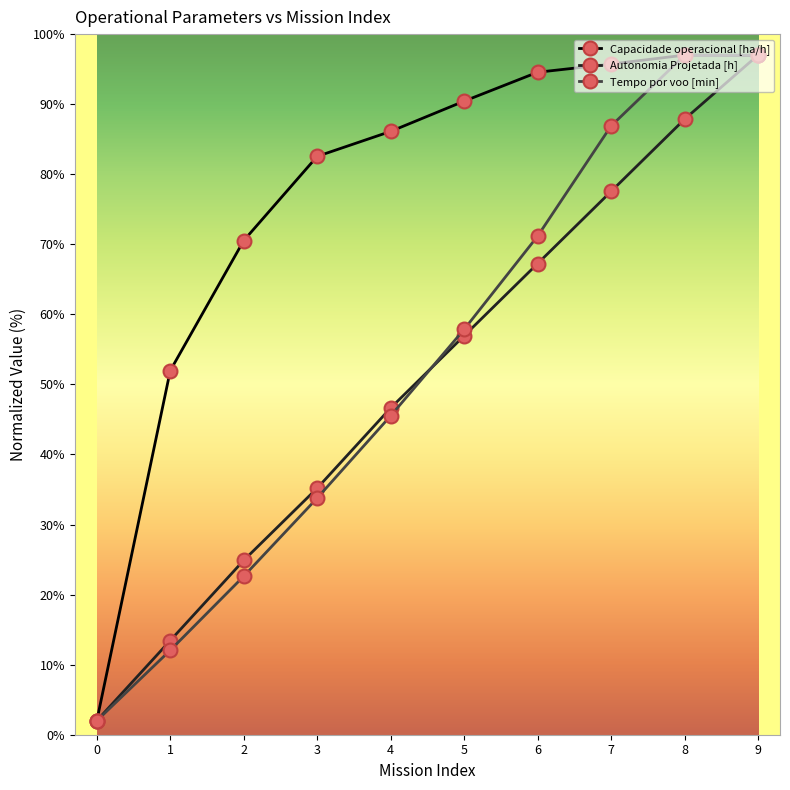

At which category is the sum across all series the highest?

9